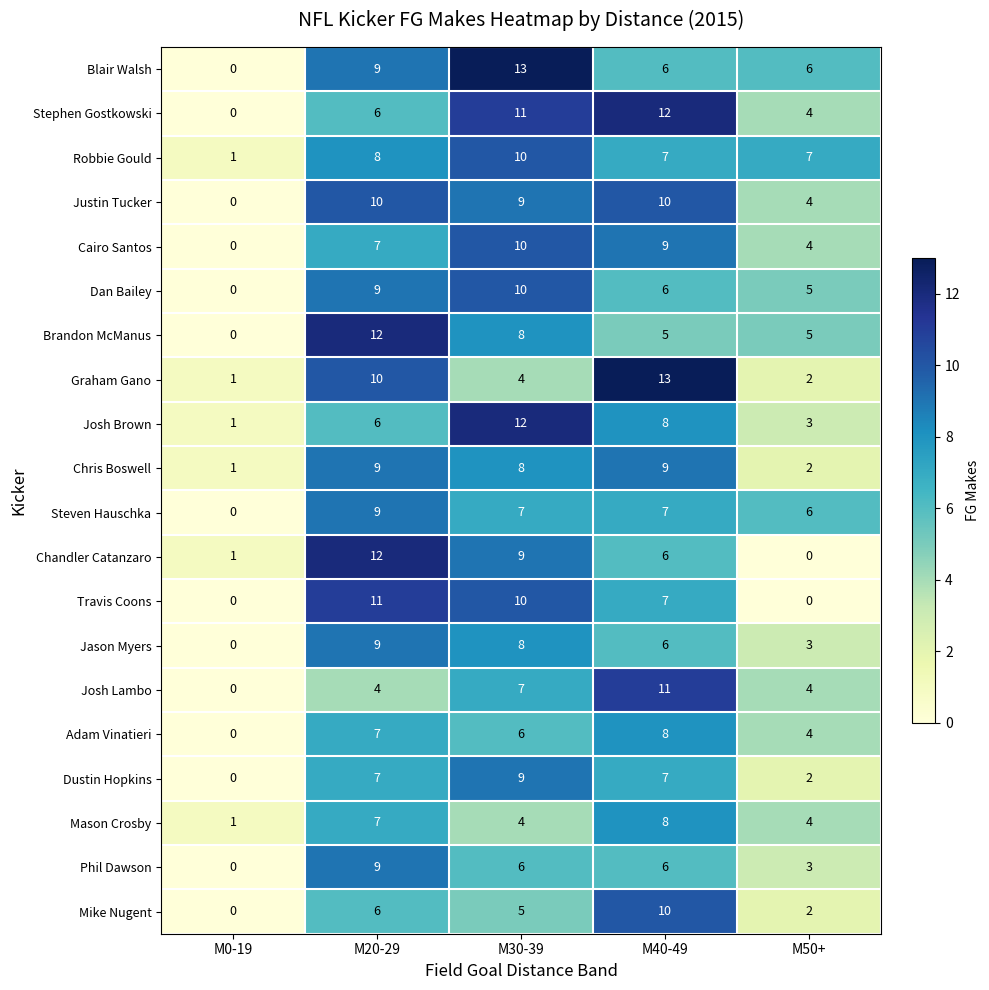

Rank the categories by Cairo Santos value from lowest to highest.

M0-19, M50+, M20-29, M40-49, M30-39